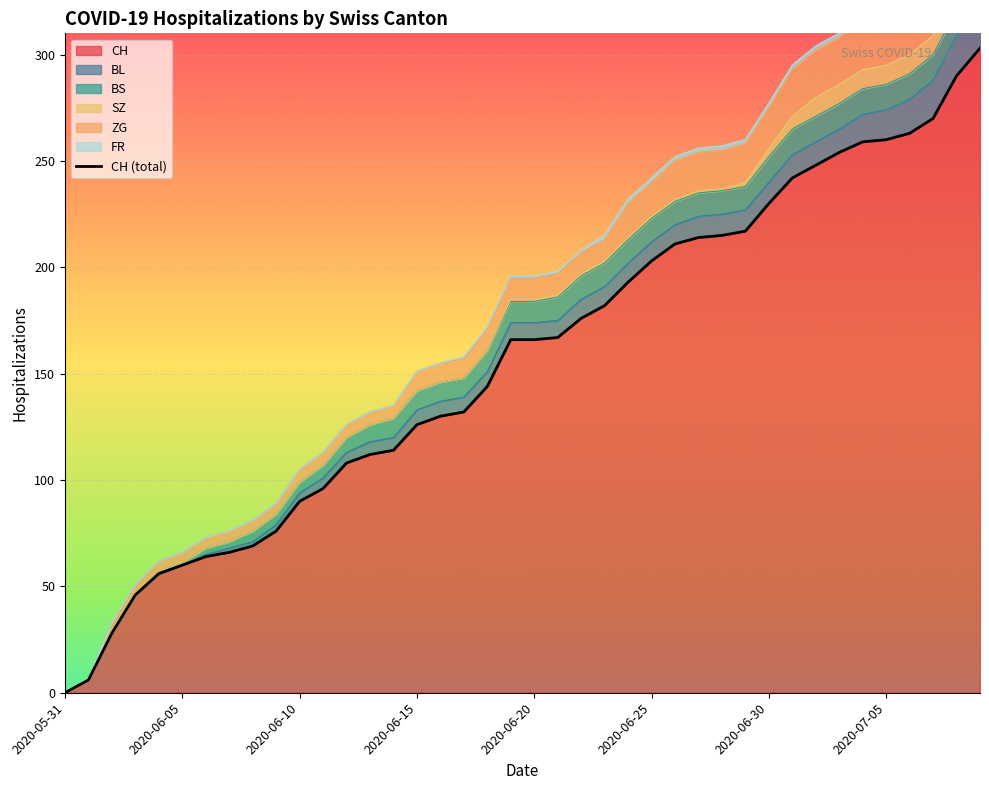

At which label is the value closest to 151?

18